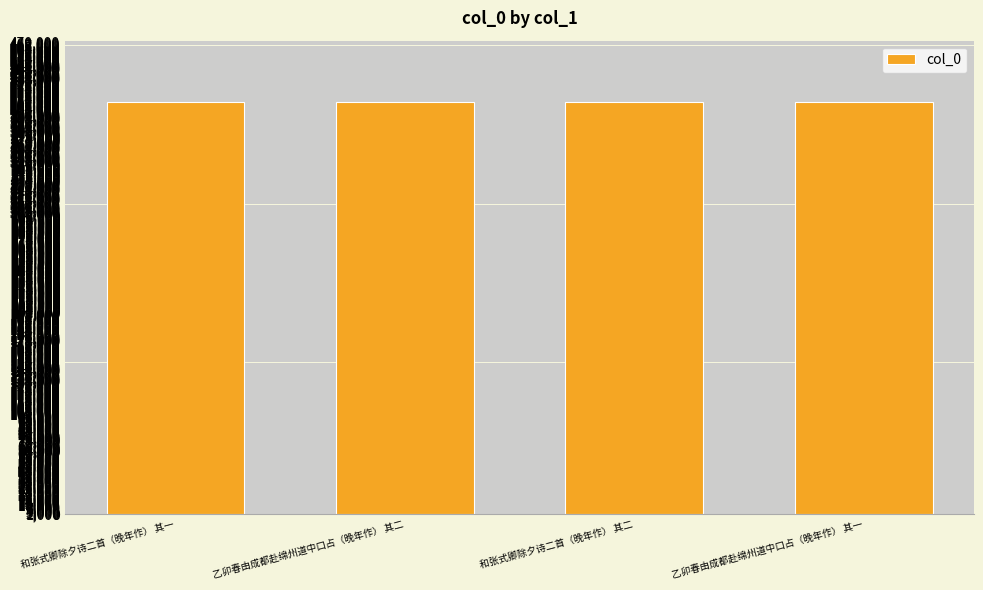

What is the difference between the values at 和张式卿除夕诗二首（晚年作） 其一 and 乙卯春由成都赴绵州道中口占（晚年作） 其一?

9